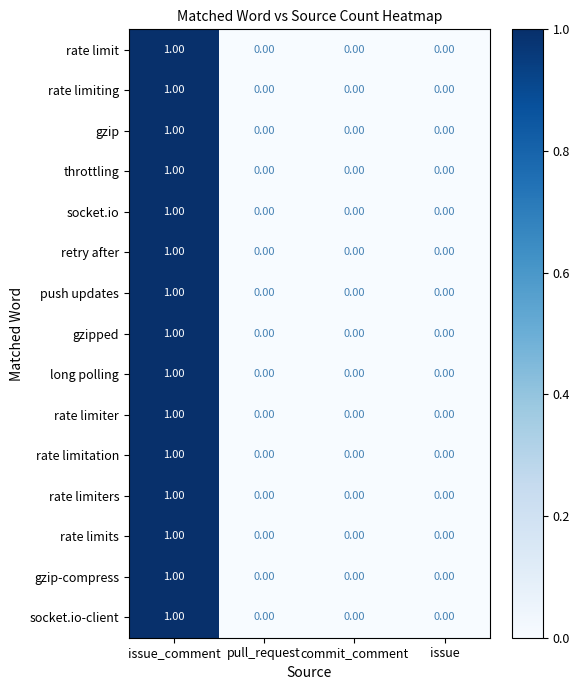

At which label does push updates reach its peak?

issue_comment